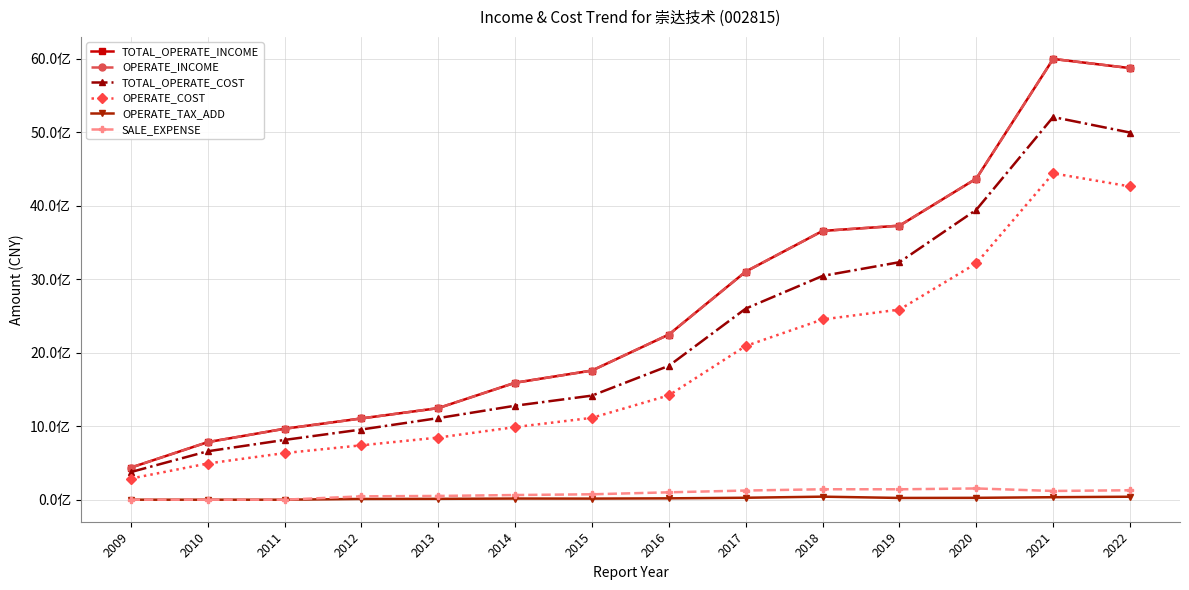

Is this an area chart (filled region under the line)?

No